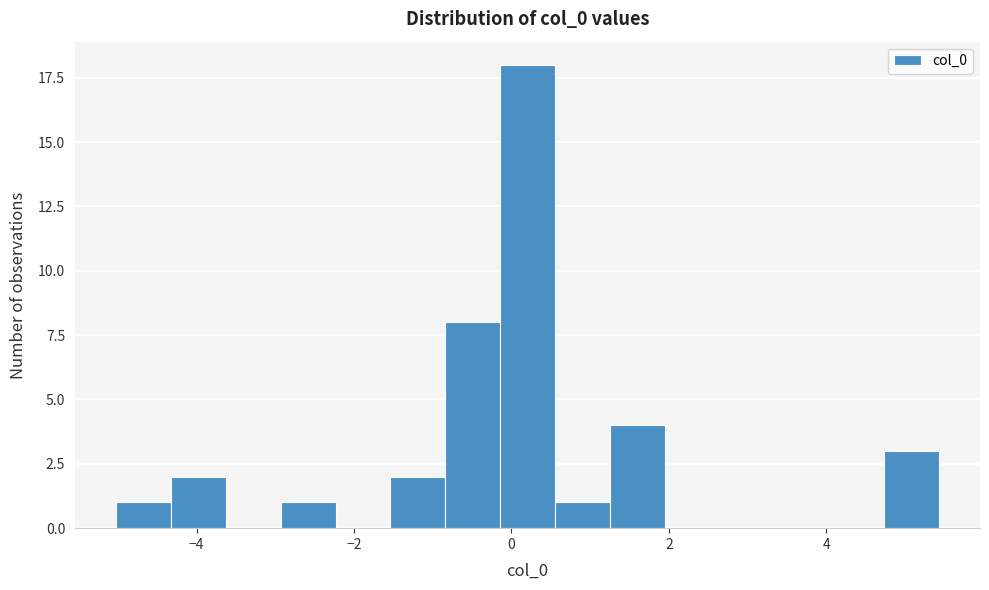

Around what value on the x-axis is the tallest bar? Give the approximate position of its centre, as read against the axis.

0.2